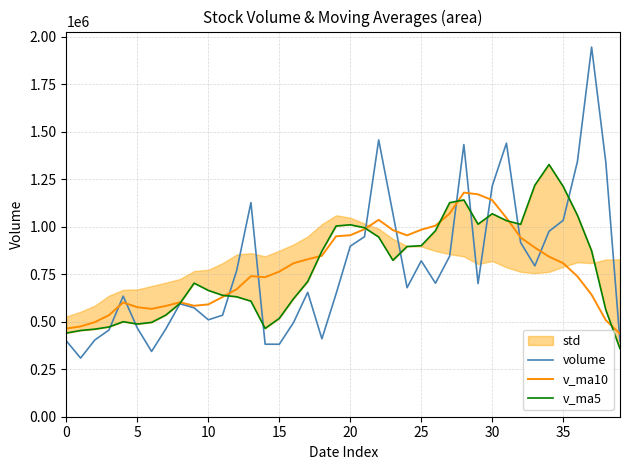

What is the total value across all series at 36?

3143821.4